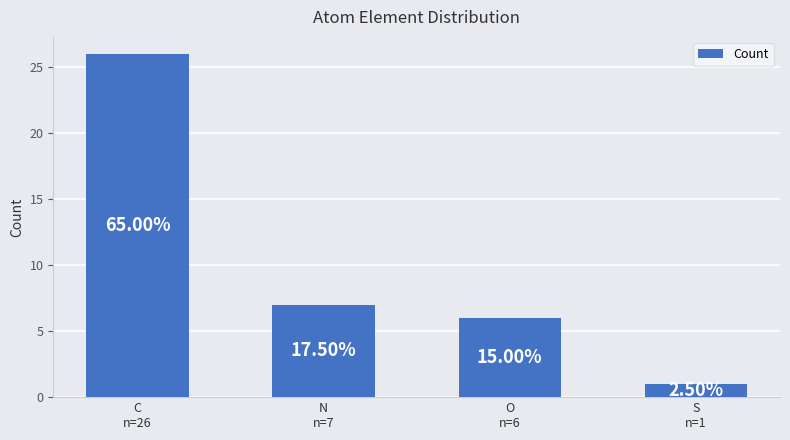

List the labels in order of value, largest first.

C
n=26, N
n=7, O
n=6, S
n=1